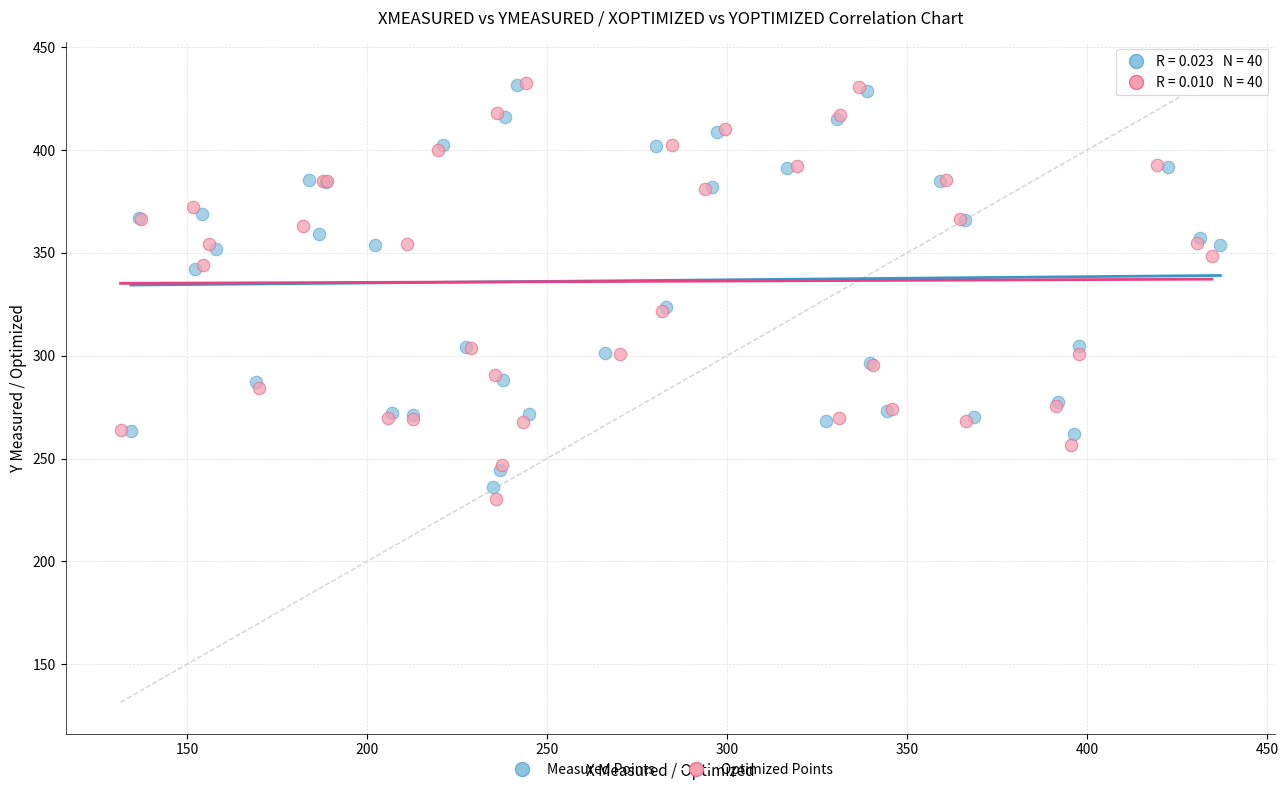

What are all the series names shown in the legend?

Measured Points, Optimized Points